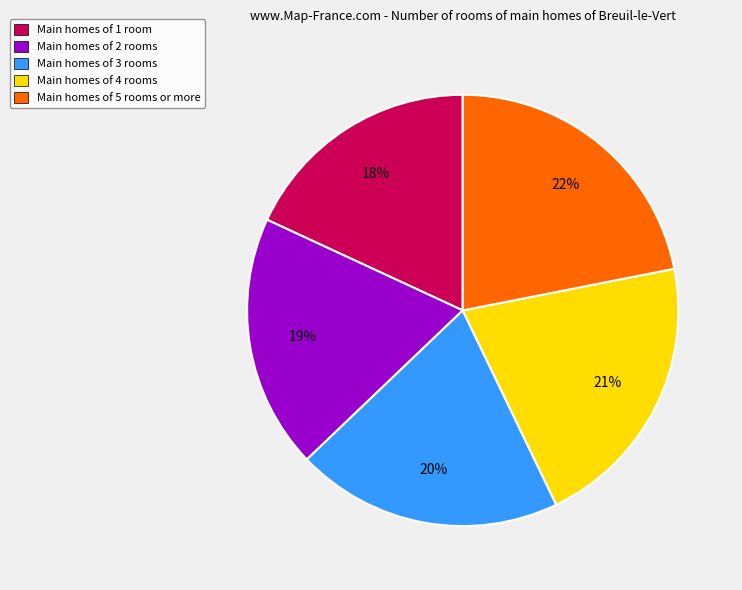

Which slice is the largest?

Main homes of 5 rooms or more